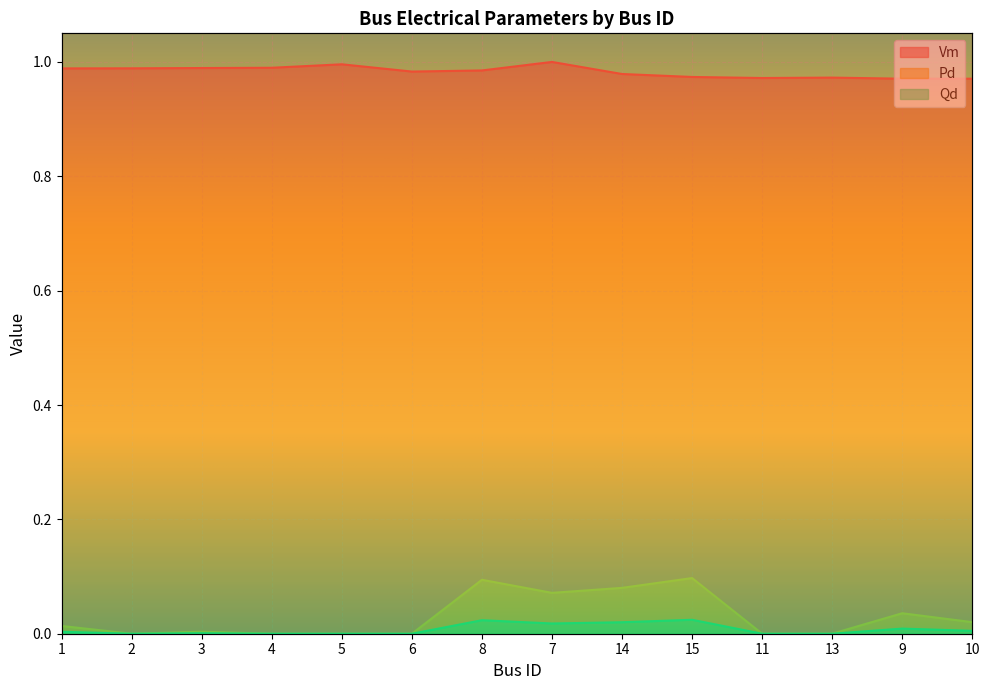

At which category does Pd reach its first local valley?

2